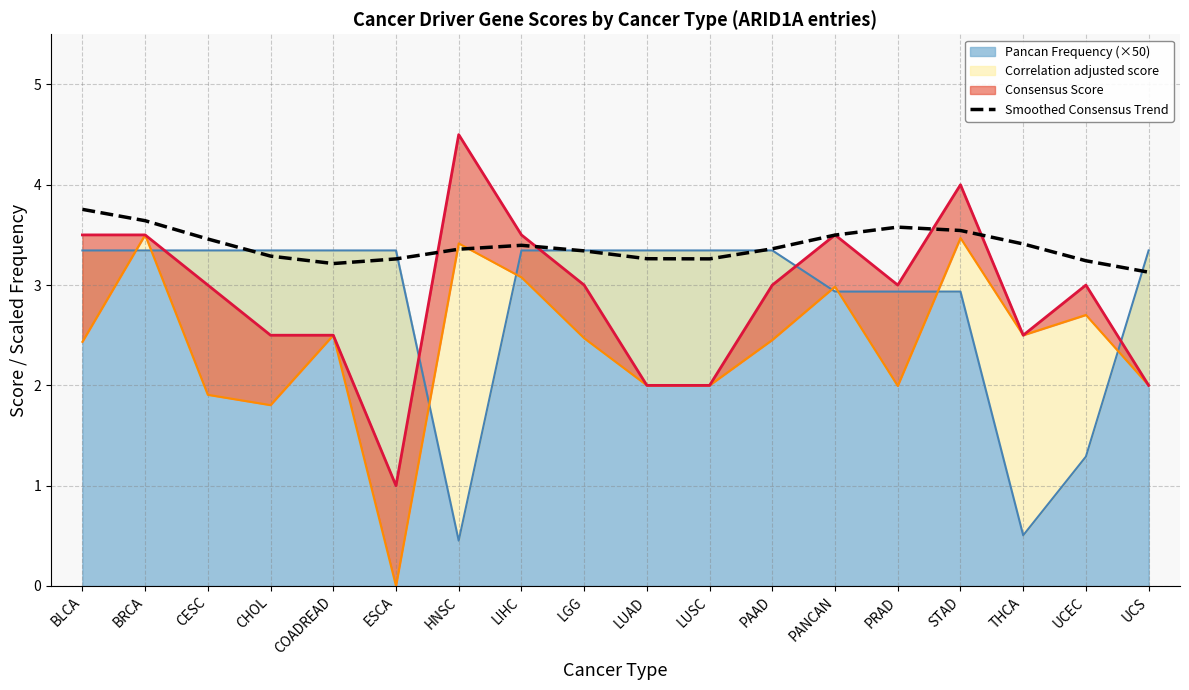

List the labels in order of value, smallest first.

UCS, COADREAD, UCEC, ESCA, LUSC, LUAD, CHOL, LGG, HNSC, PAAD, LIHC, THCA, CESC, PANCAN, STAD, PRAD, BRCA, BLCA